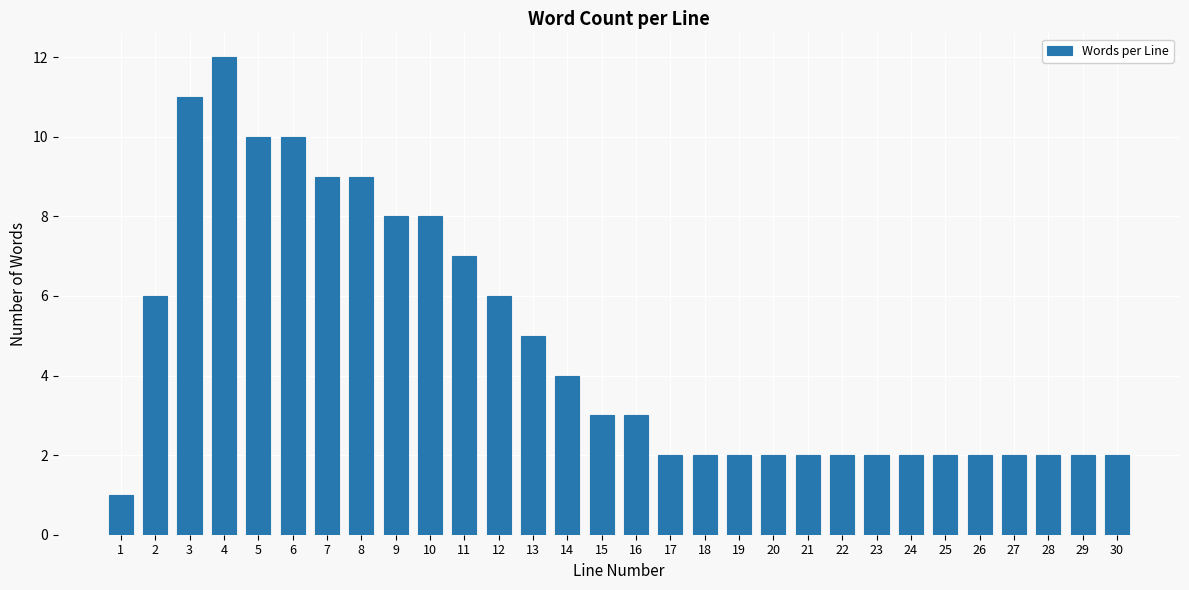

Reading left to right, extract all data points from this chart.

1	6	11	12	10	10	9	9	8	8	7	6	5	4	3	3	2	2	2	2	2	2	2	2	2	2	2	2	2	2